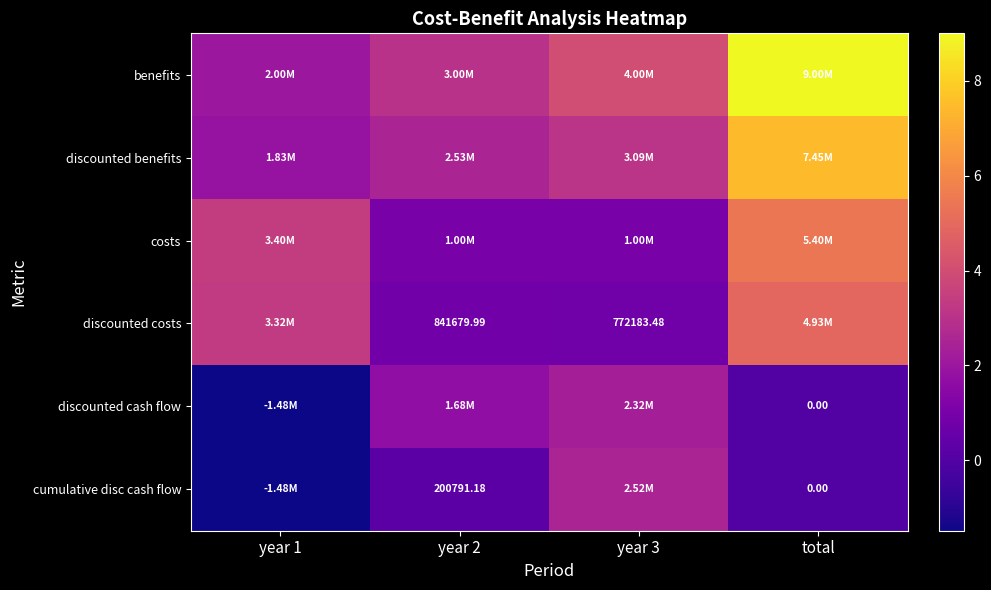

Count the number of categories in the chart.

4